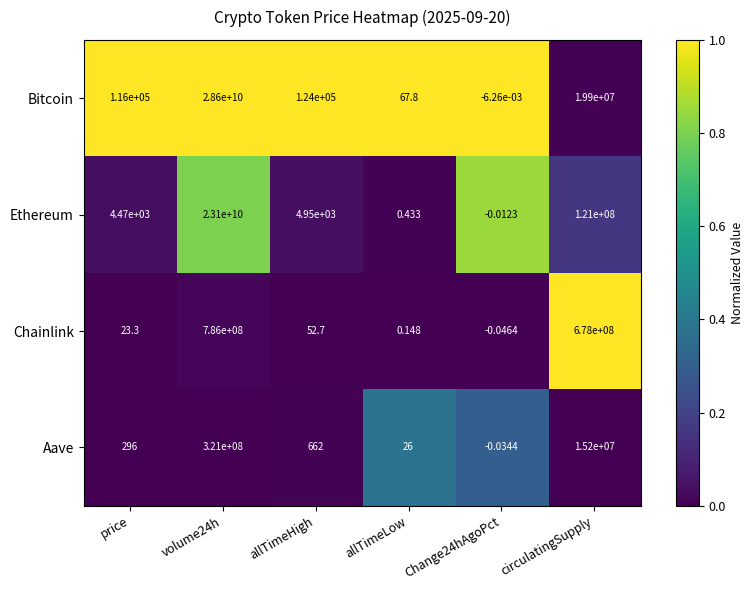

At which label is Ethereum closest to 11549999999?

circulatingSupply